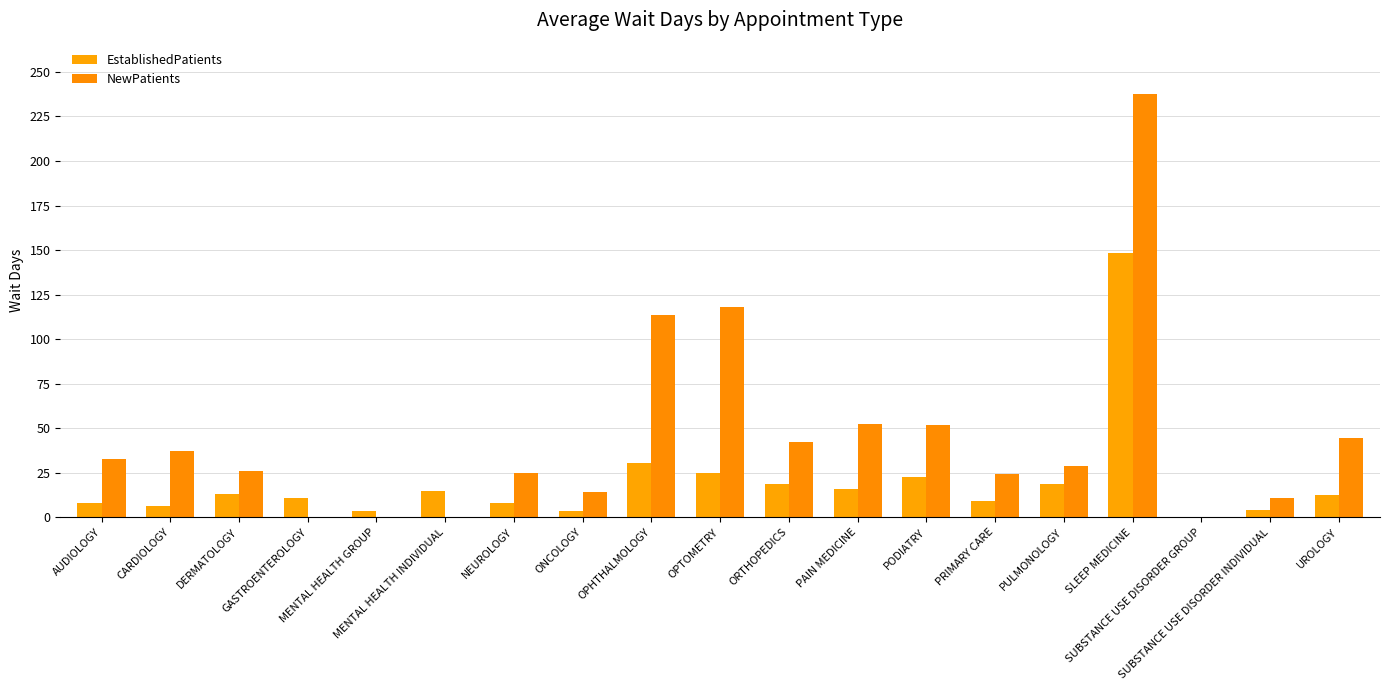

What is the total value across all series at OPTOMETRY?

143.1